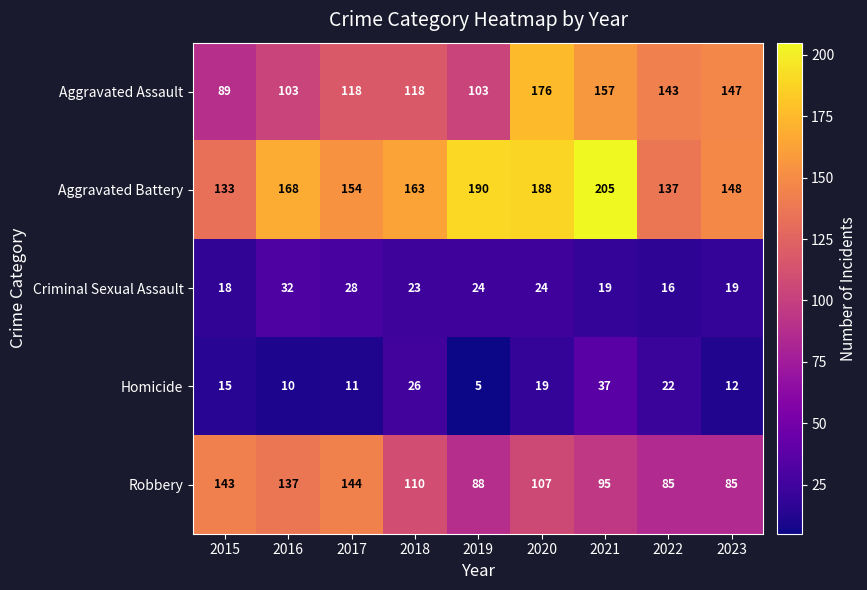

Is it true that Criminal Sexual Assault equals 23 at 2018?

True